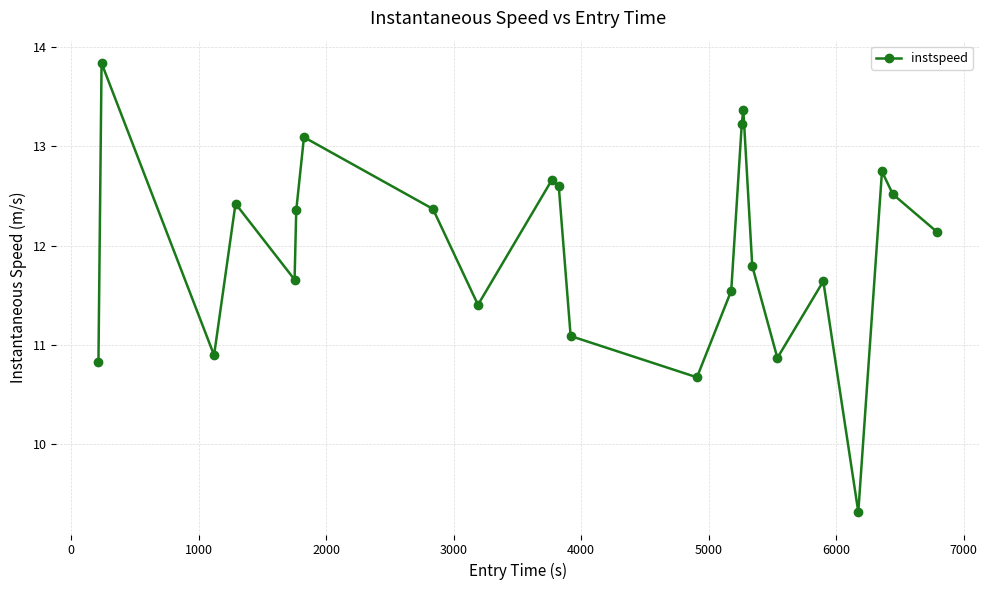

What is the average value?

12.0